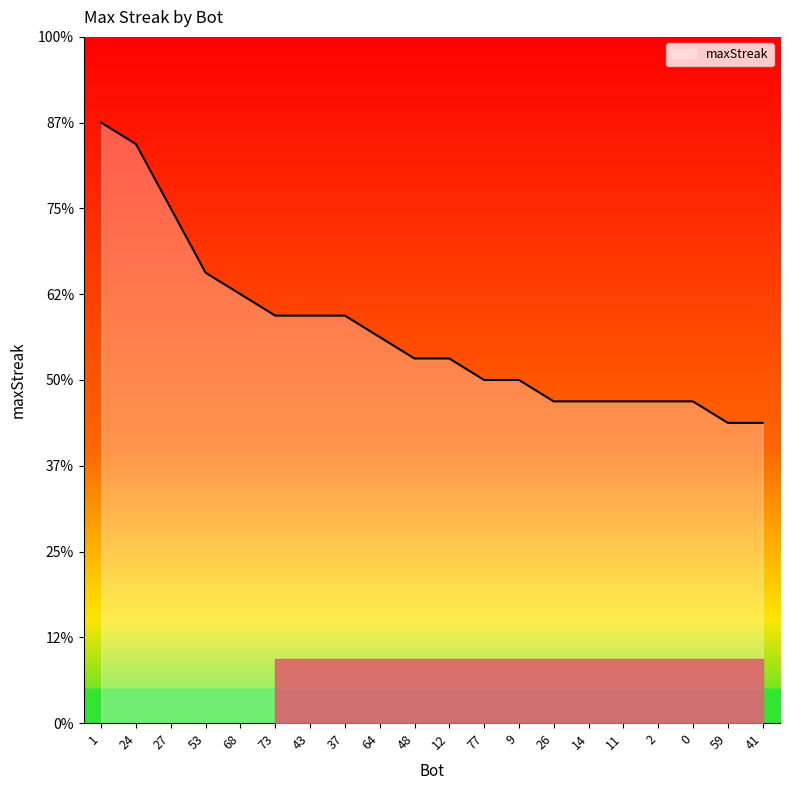

Which label corresponds to the smallest value in the chart?

59